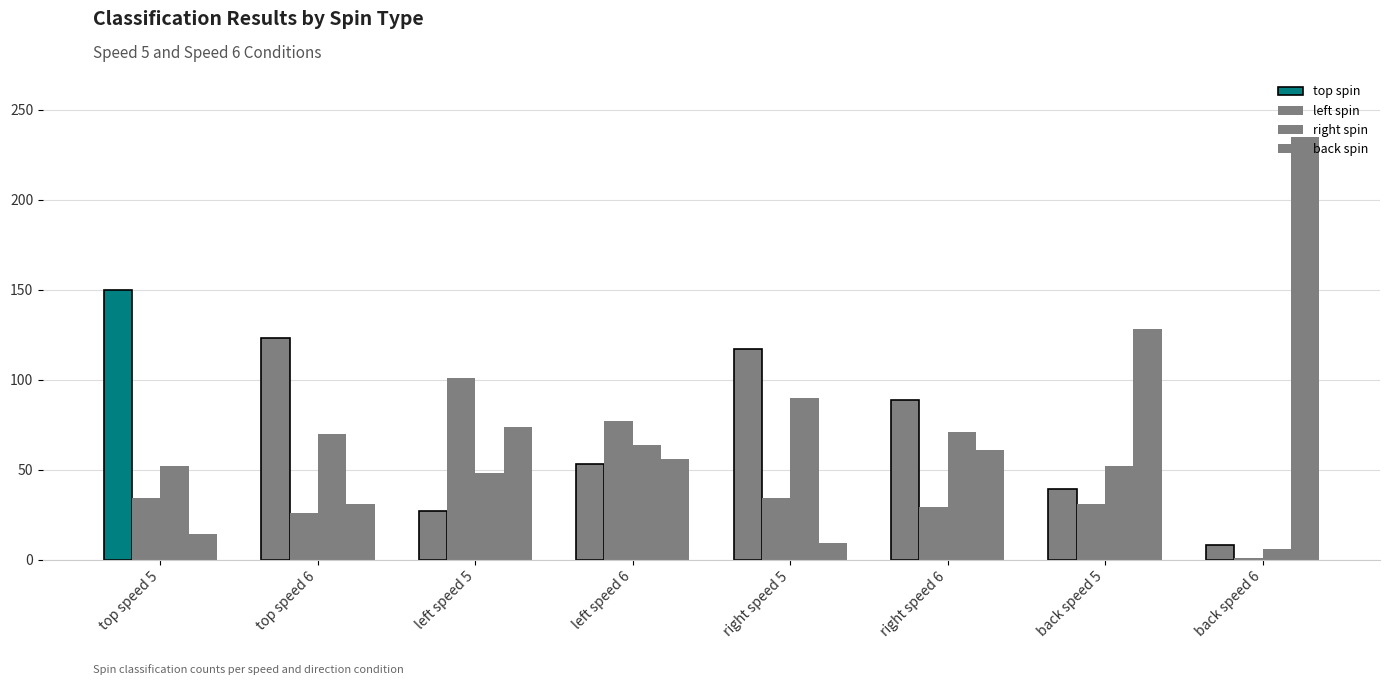

What value does the left spin series have at right speed 6?

29